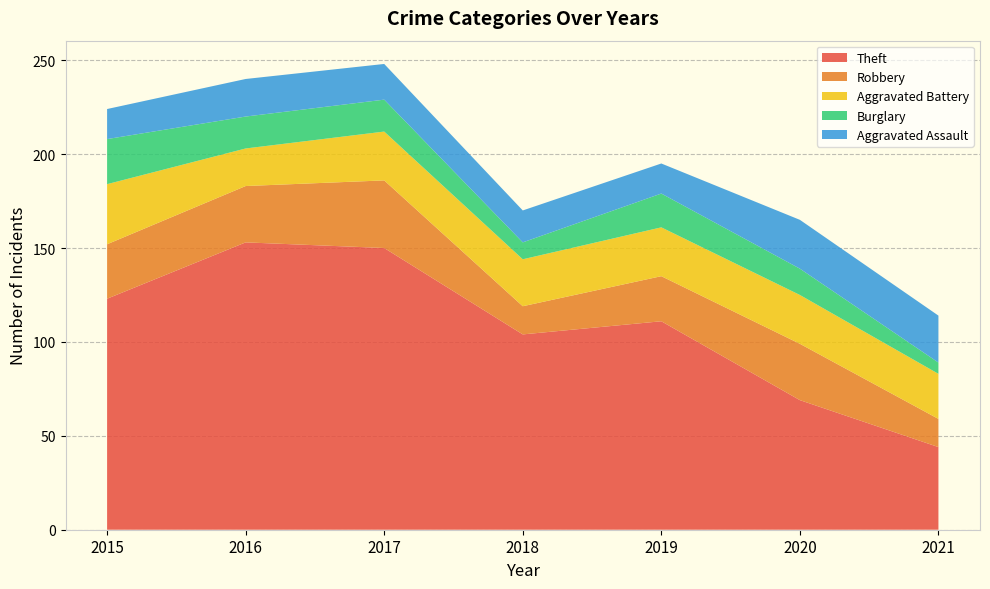

Reading right to left, transcribe all the data shown in this chart.

Theft: 2021=44	2020=69	2019=111	2018=104	2017=150	2016=153	2015=123
Robbery: 2021=15	2020=30	2019=24	2018=15	2017=36	2016=30	2015=29
Aggravated Battery: 2021=24	2020=26	2019=26	2018=25	2017=26	2016=20	2015=32
Burglary: 2021=6	2020=14	2019=18	2018=9	2017=17	2016=17	2015=24
Aggravated Assault: 2021=25	2020=26	2019=16	2018=17	2017=19	2016=20	2015=16